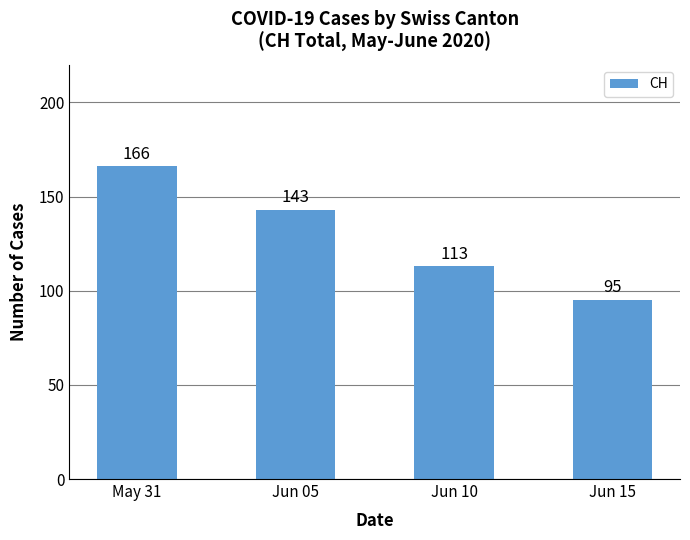

What is the label of the 2nd bar from the left?

Jun 05